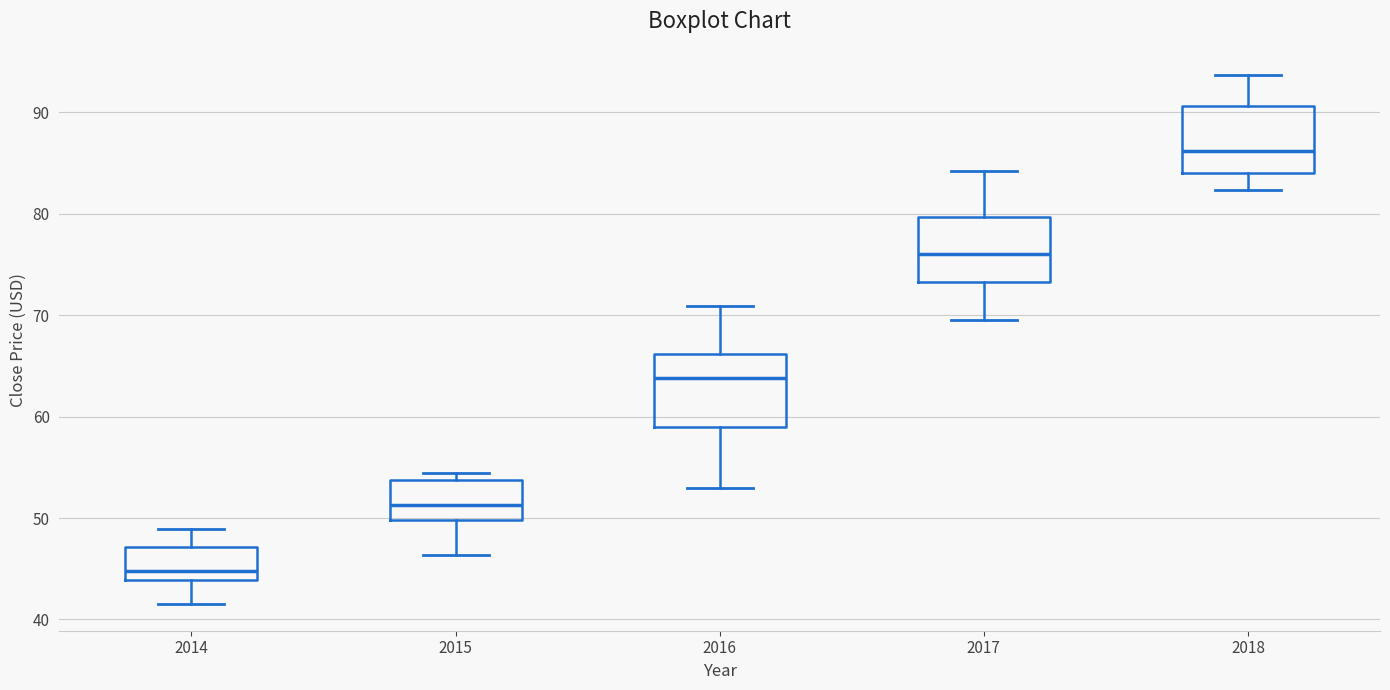

Reading left to right, read every box against the y-axis: the position of its median line, the range the box covers, and the ends of its whiskers. The values are not printed on the chart, so give them approximately, as read against the axis.

2014: median 45, box 44 to 47, whiskers 42 to 49
2015: median 51, box 50 to 54, whiskers 46 to 54 (just above the box's upper edge)
2016: median 64, box 59 to 66, whiskers 53 to 71
2017: median 76, box 73 to 80, whiskers 70 to 84
2018: median 86, box 84 to 91, whiskers 82 to 94